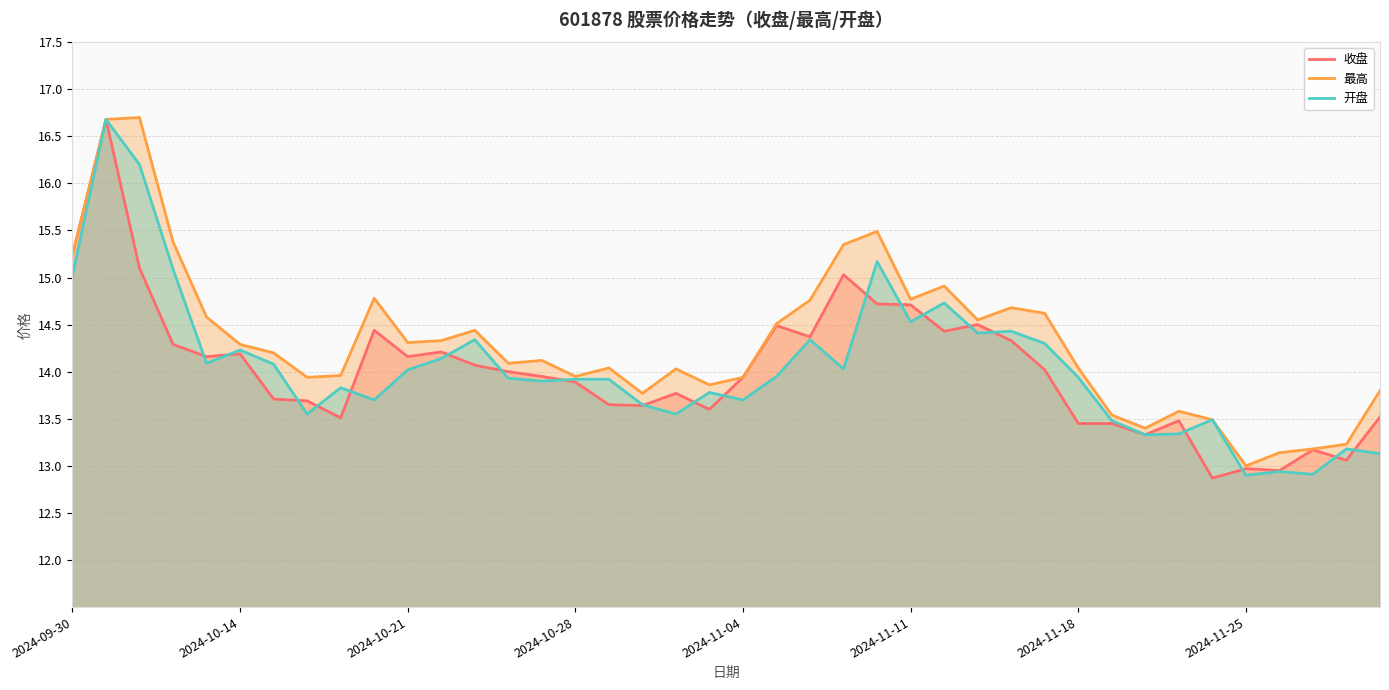

How many data points in 开盘 are above 13?

37